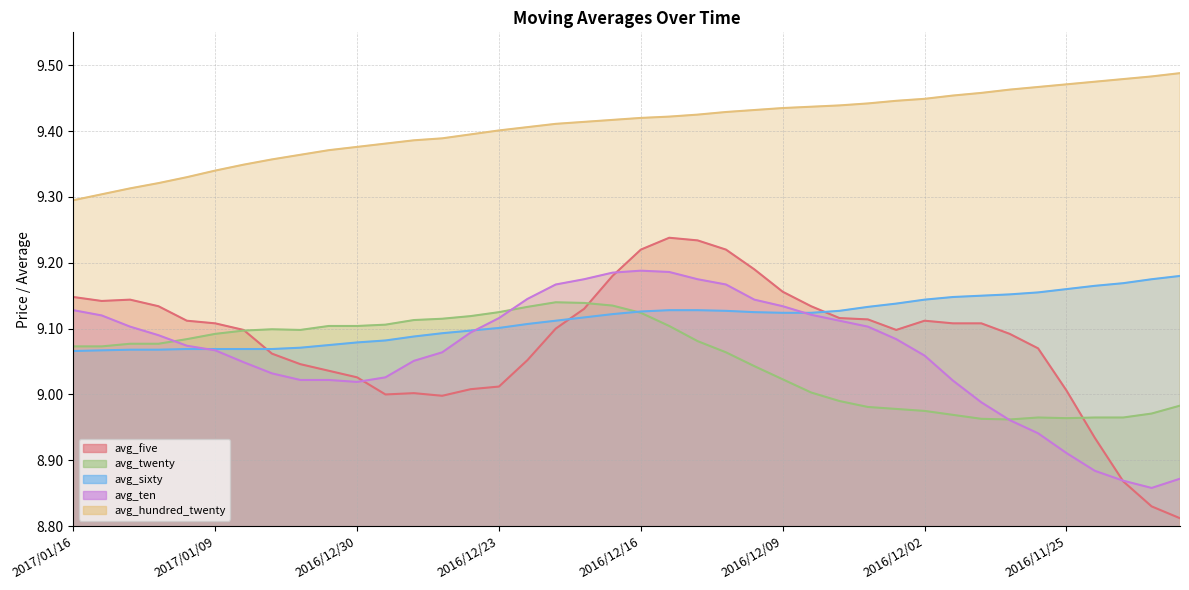

What is the maximum value for avg_twenty?

9.1